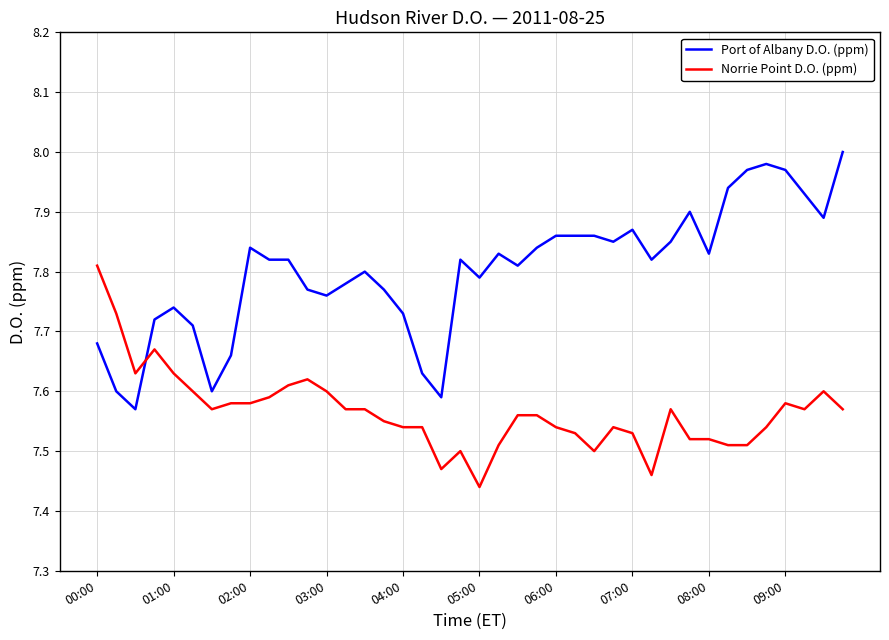

How many lines are shown in the chart?

2